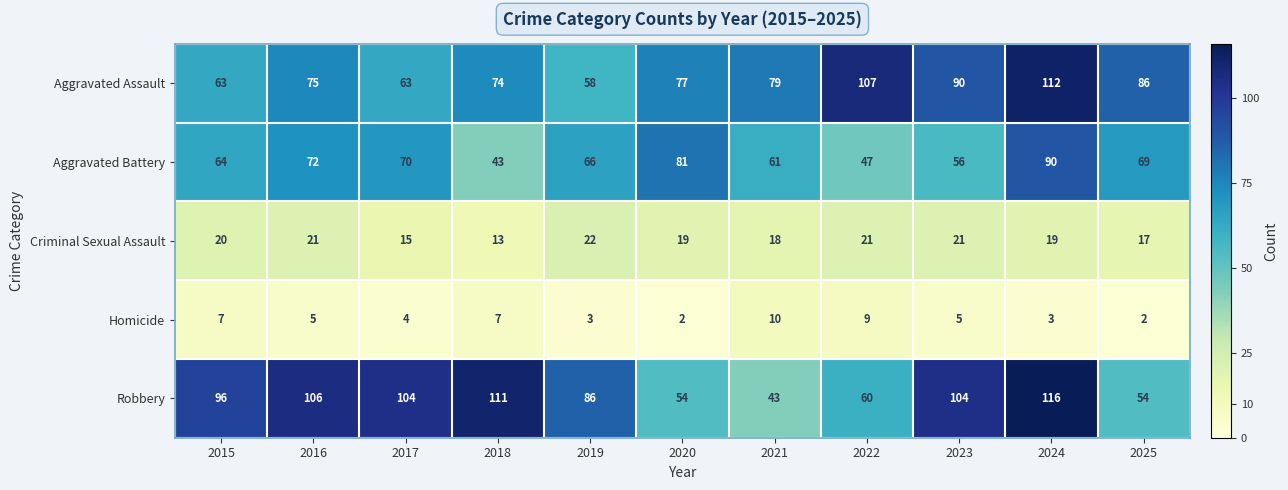

Read the Aggravated Battery value at 2020.

81